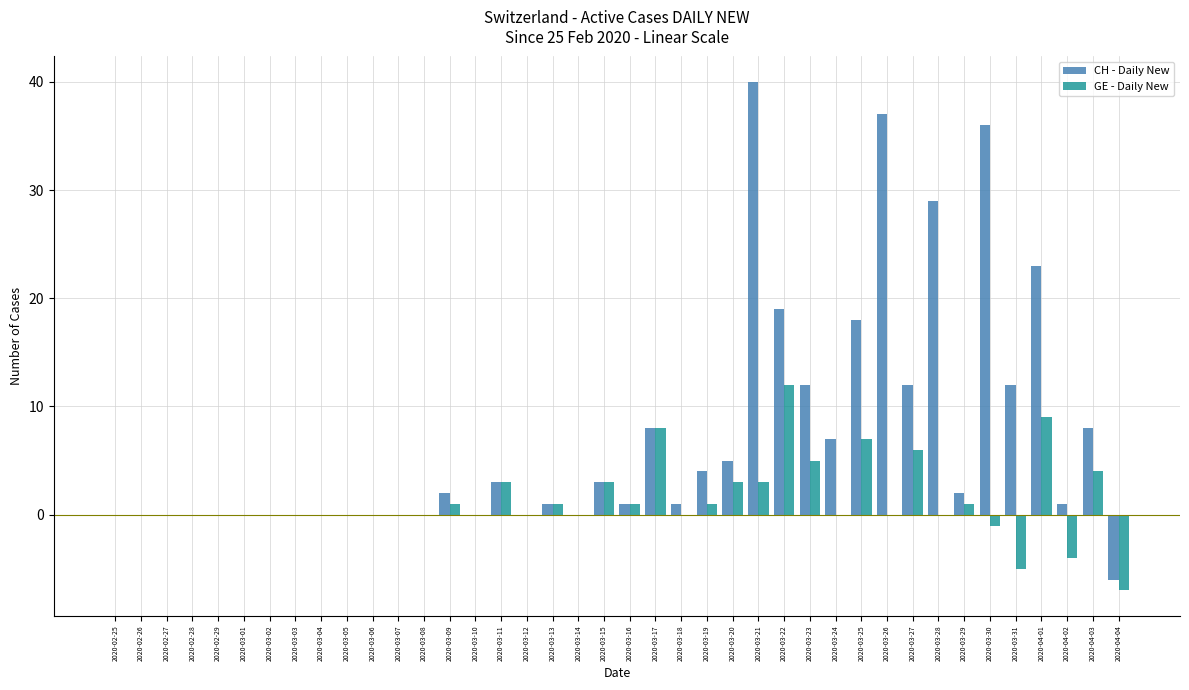

How many categories are shown in the chart?

40